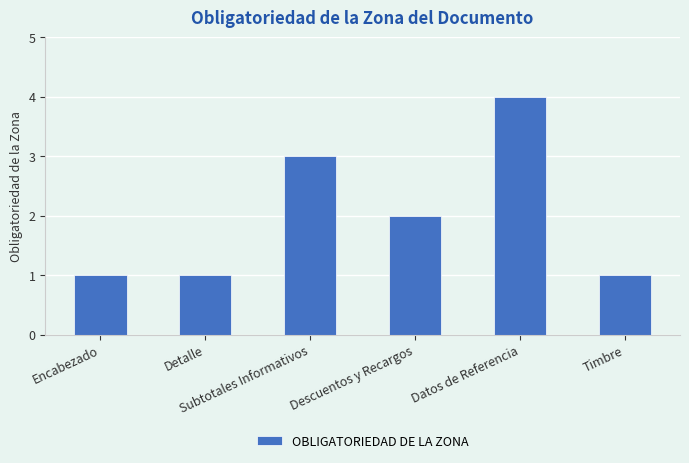

What is the label of the 5th bar from the right?

Detalle